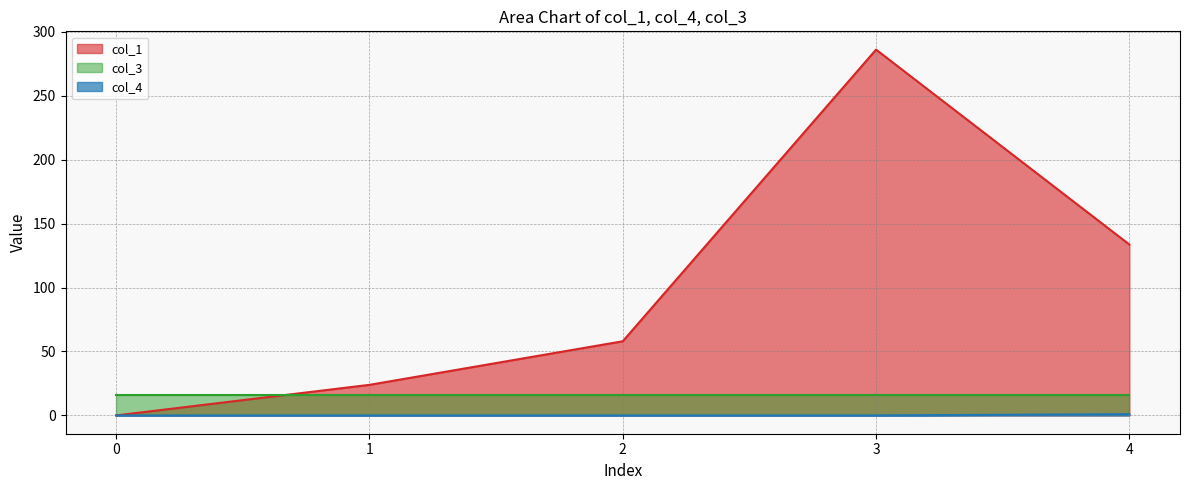

True or false: col_1 and col_4 intersect in this chart.

False